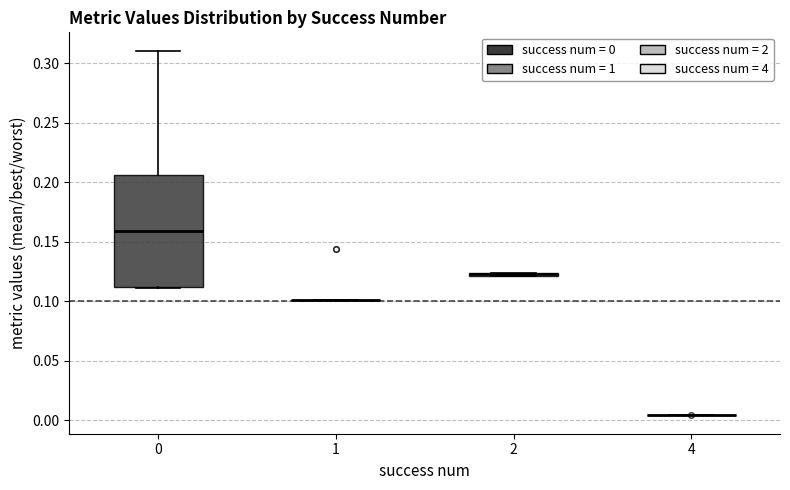

Which box is the tallest, from its lower edge to its upper edge?

0